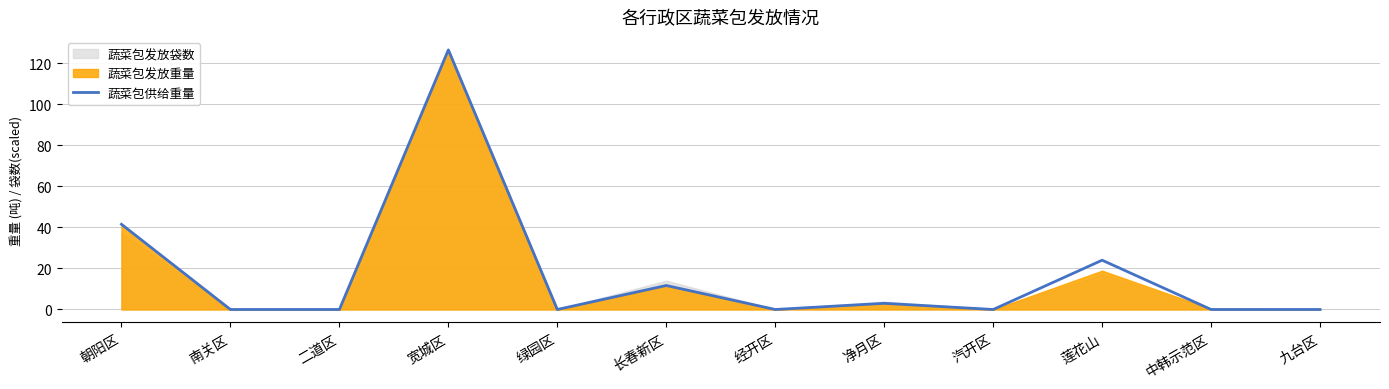

List the labels in order of value, smallest first.

南关区, 二道区, 绿园区, 经开区, 汽开区, 中韩示范区, 九台区, 净月区, 长春新区, 莲花山, 朝阳区, 宽城区